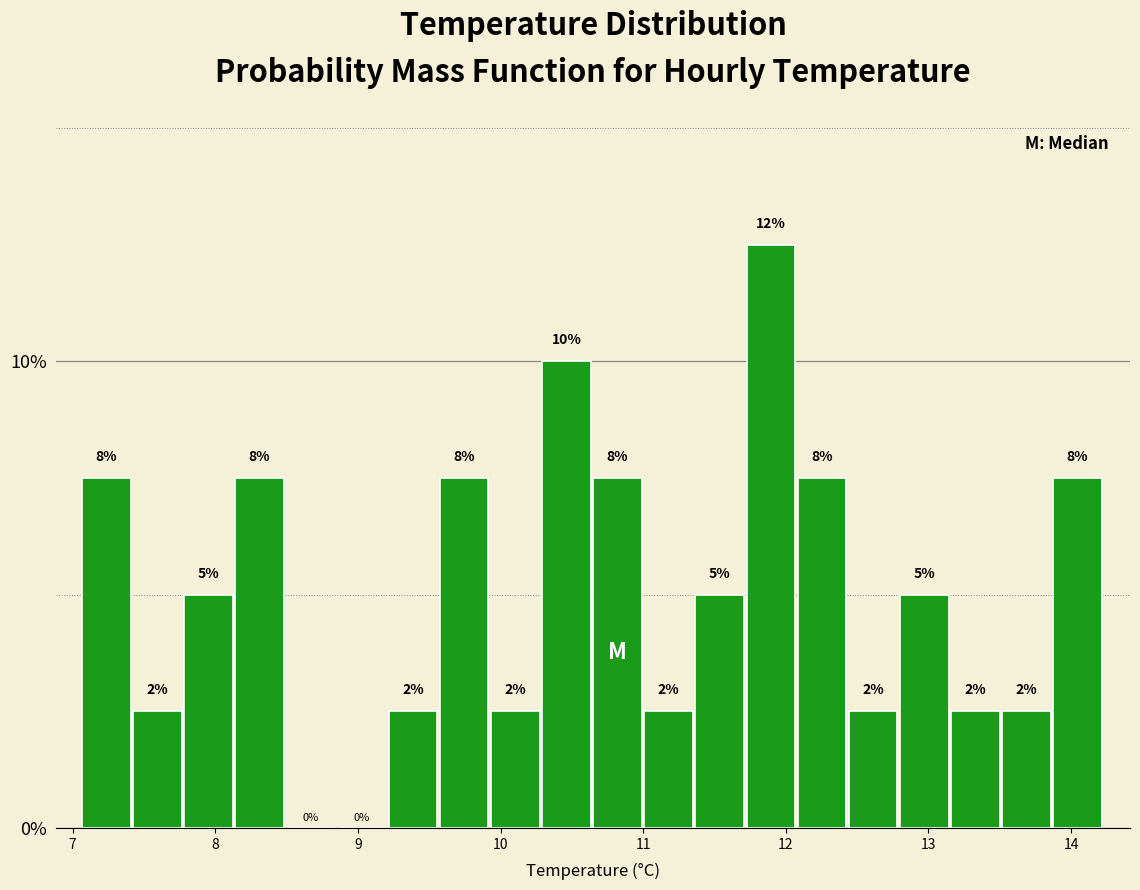

Read against the x-axis, roughly where is the centre of the tallest bar?

11.9